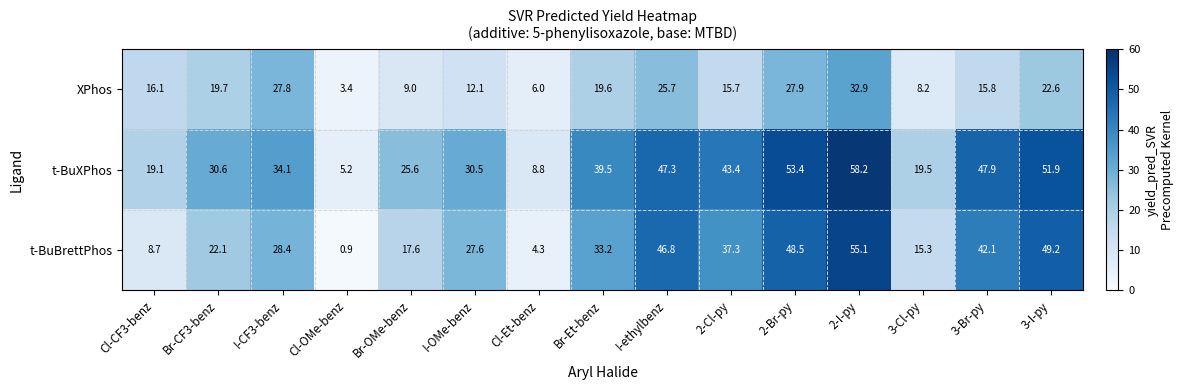

Where is XPhos nearest to the value 18?

Br-Et-benz